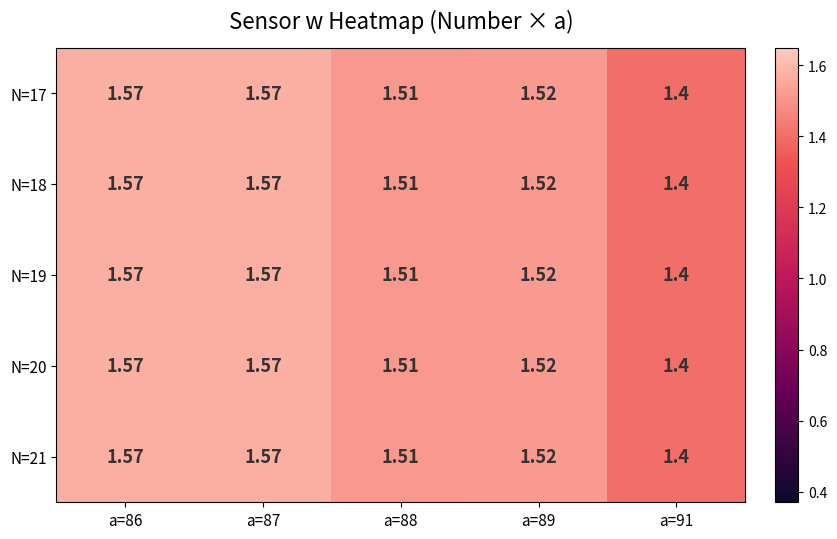

How many series are shown in this chart?

5